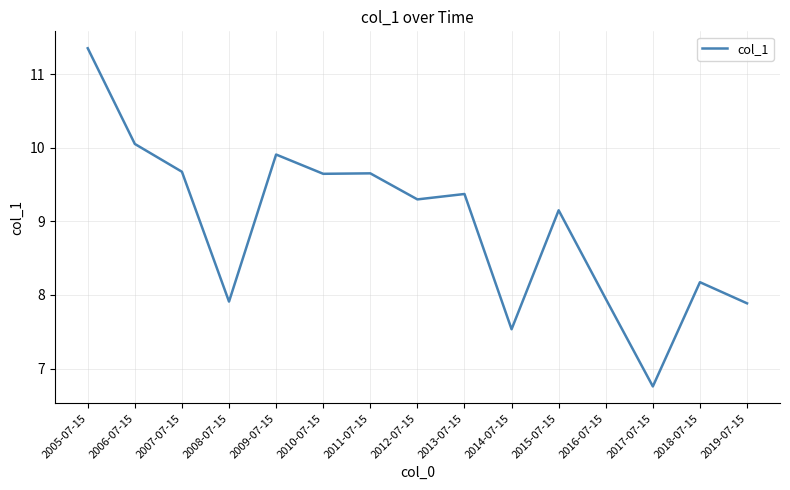

What is the change in value from 2006-07-15 to 2010-07-15?

-0.4